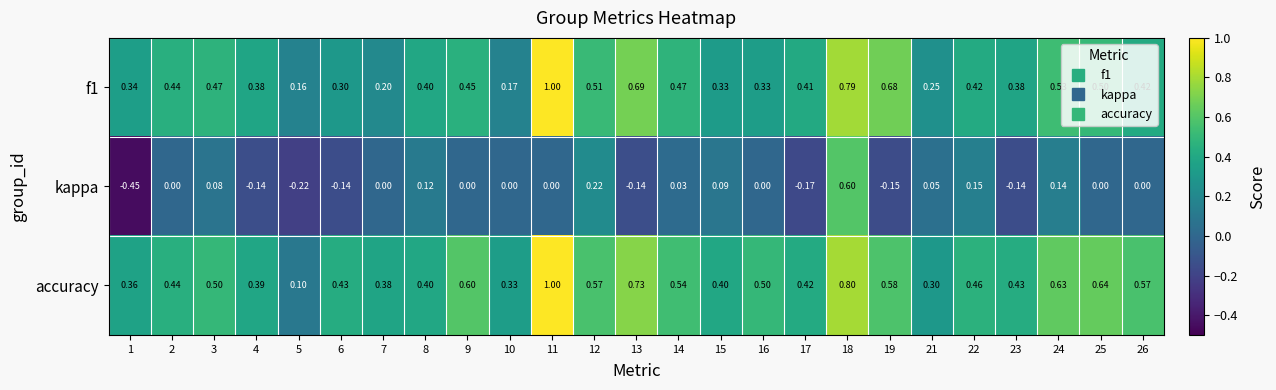

Which series has the largest total across all categories?

accuracy